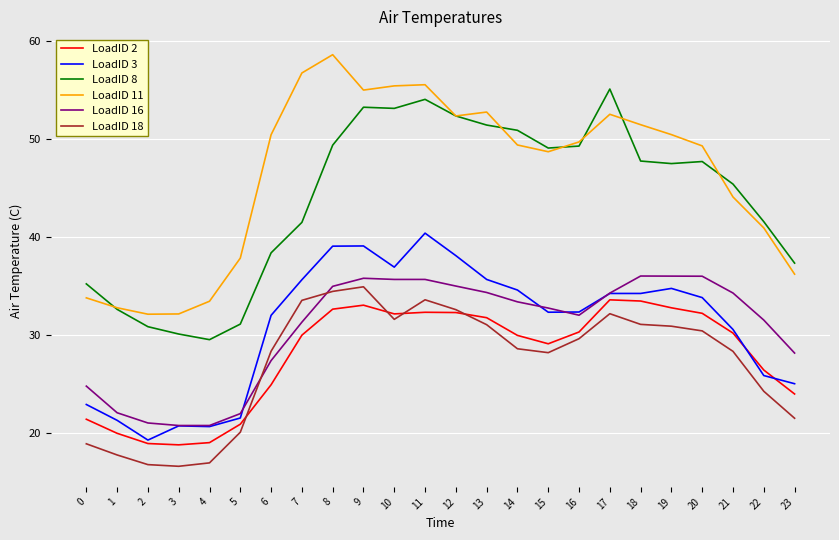

True or false: LoadID 8 and LoadID 2 cross at least once.

False